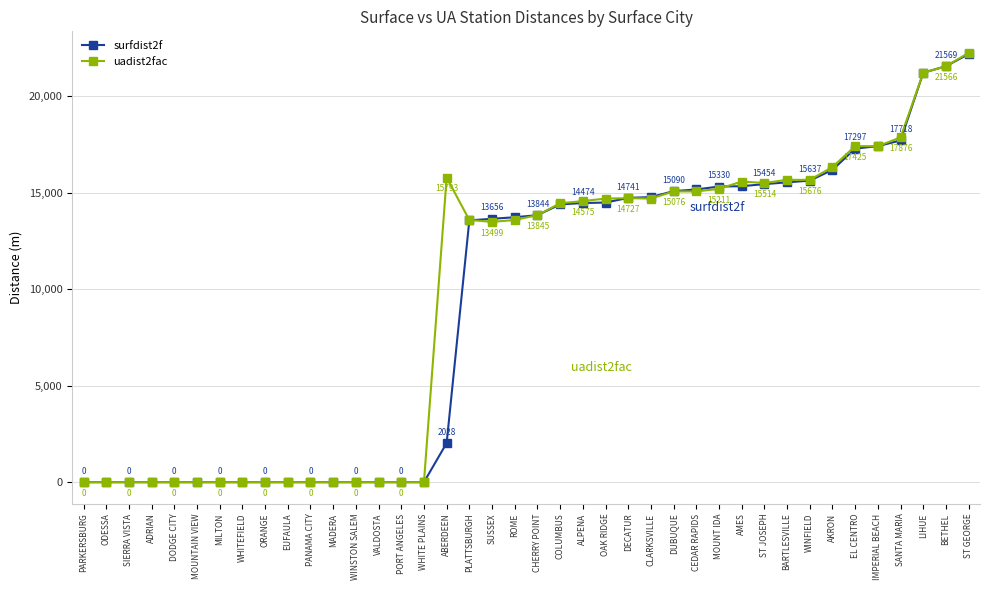

Rank the series by their average value, from highest to lowest.

uadist2fac, surfdist2f